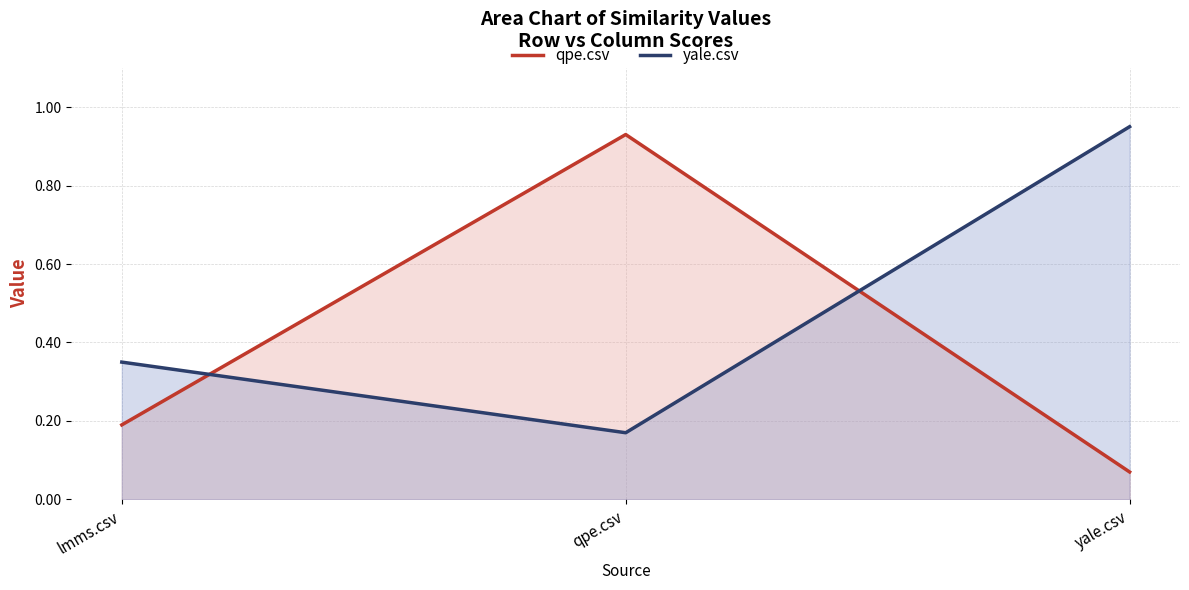

What is the average value of the qpe.csv series?

0.4